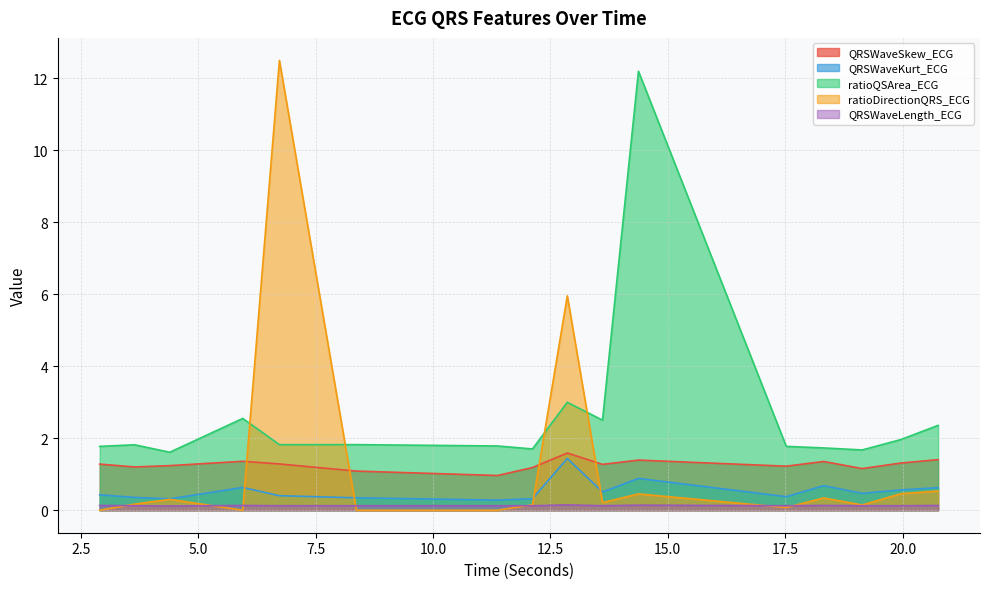

Which series has the largest total across all categories?

ratioQSArea_ECG